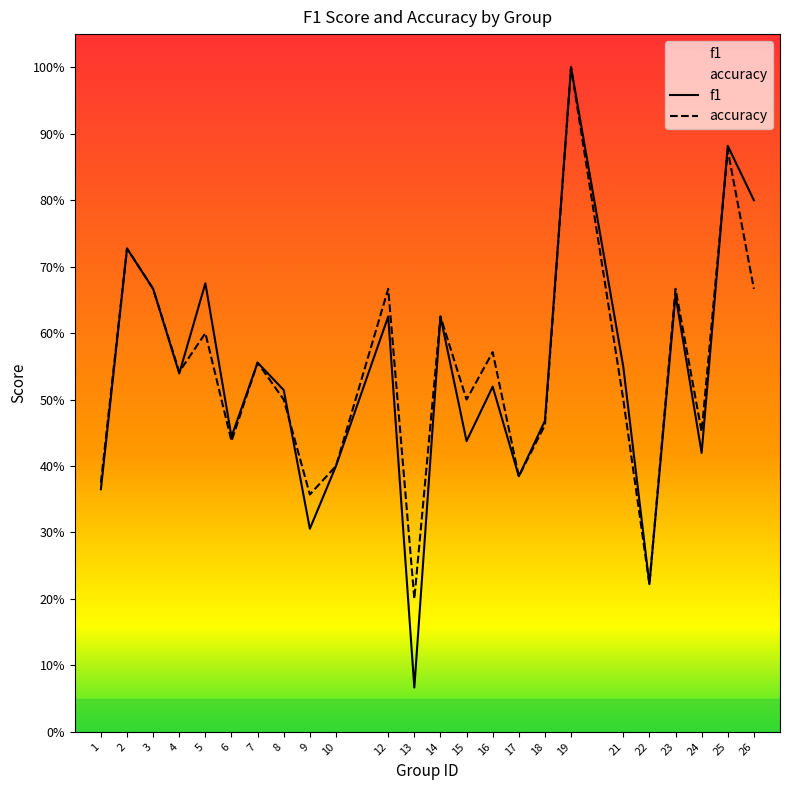

At how many categories does at least one series exceed 0?

24